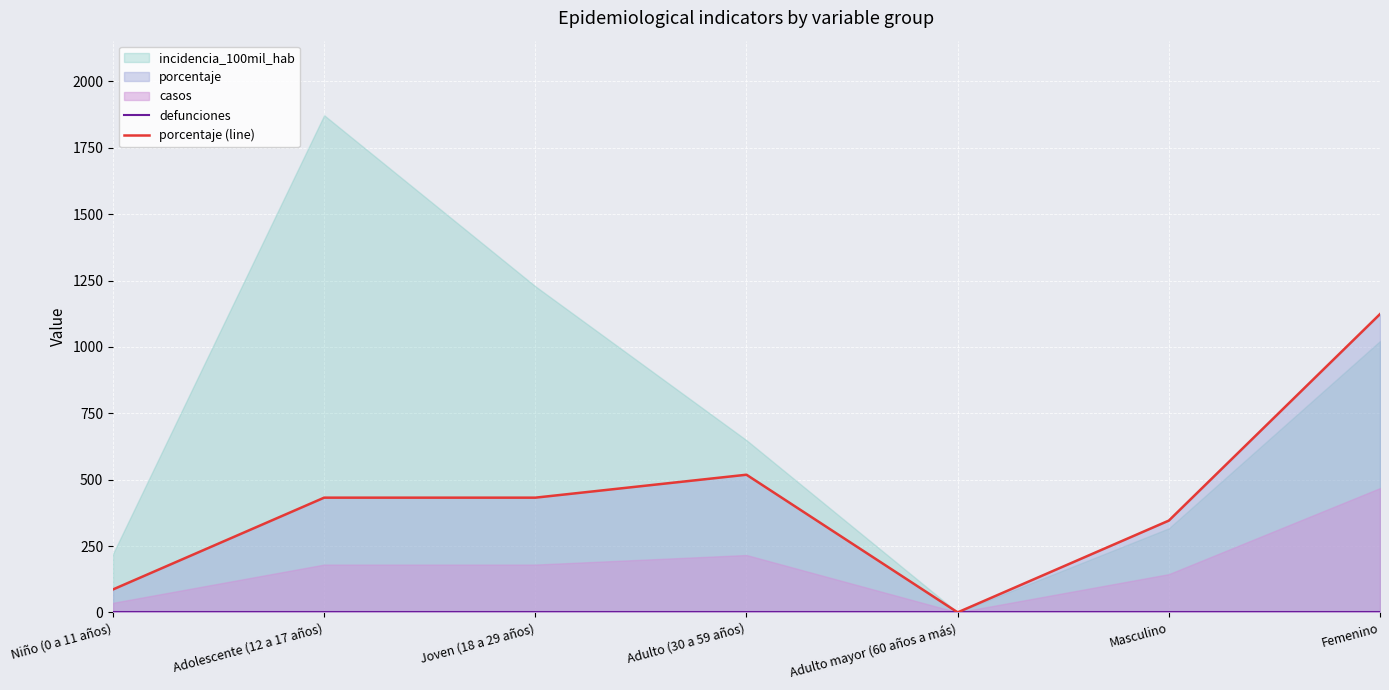

Reading left to right, extract all data points from this chart.

defunciones: 0.0	0.0	0.0	0.0	0.0	0.0	0.0
porcentaje (line): 86.4	432.1	432.1	518.5	0.0	345.7	1123.6